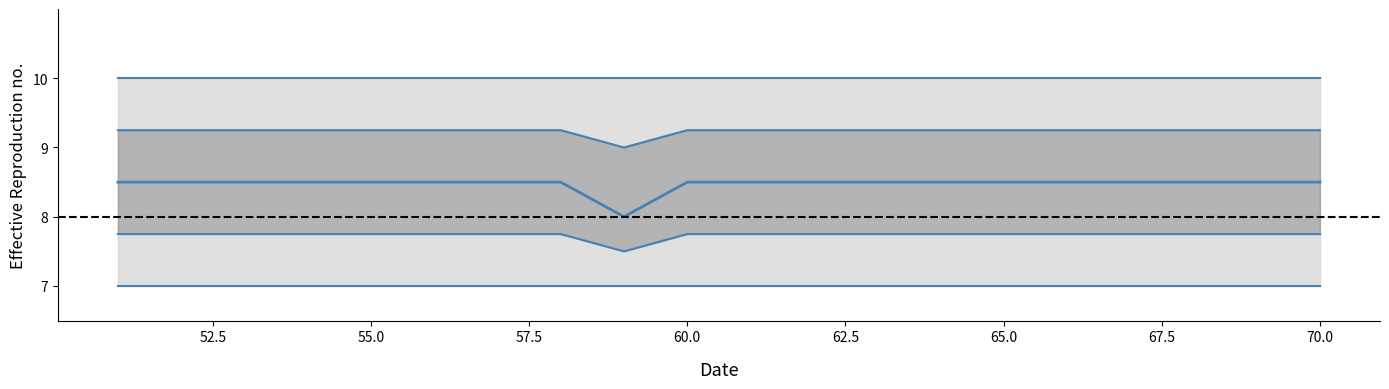

Is the value of upper_outer at 61 greater than the value of upper_inner at 61?

Yes